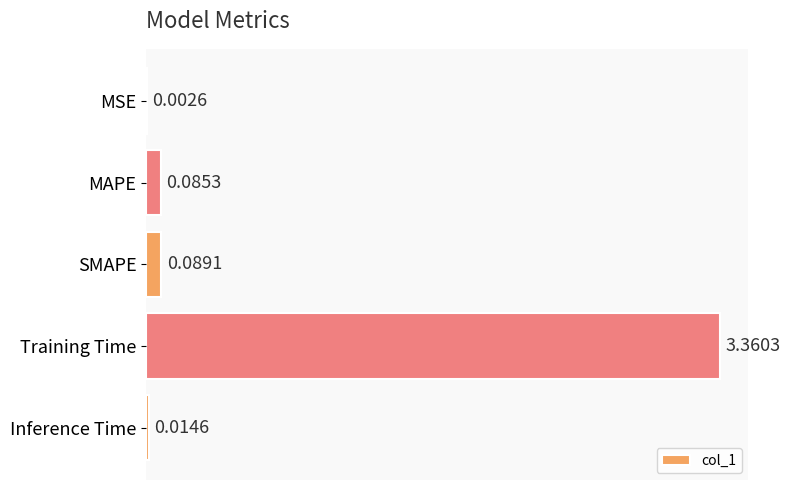

Where is the data nearest to the value 1?

SMAPE